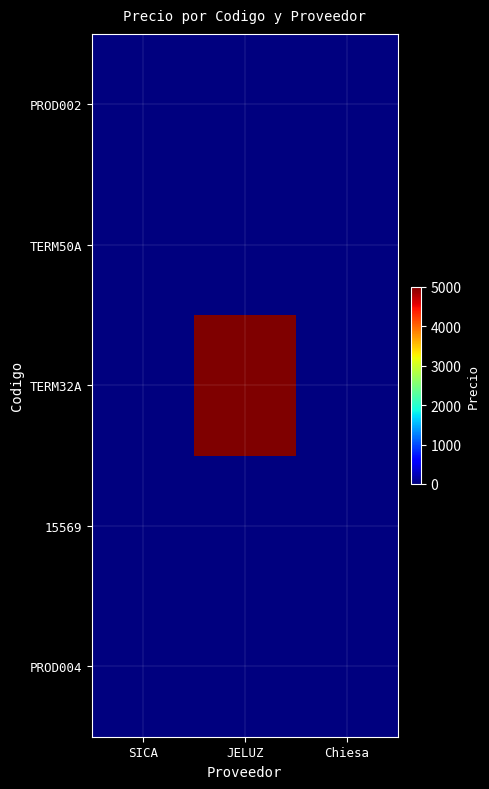

Rank the series at Chiesa from highest to lowest value.

PROD002, TERM50A, TERM32A, 15569, PROD004